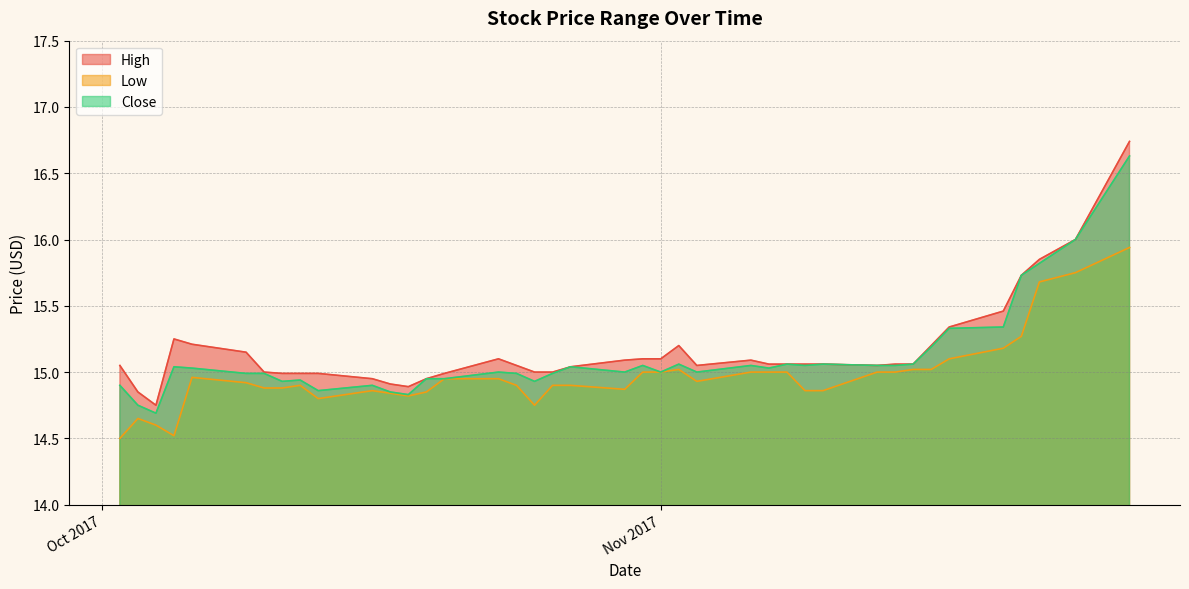

The value of High at 2017-10-05 is 26.8. True or false?

False